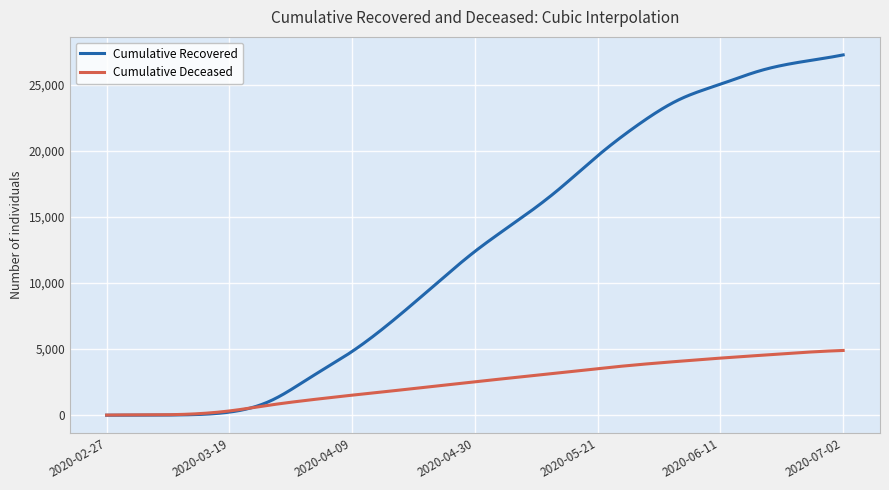

Which series has the largest range (max minus min)?

Cumulative Recovered